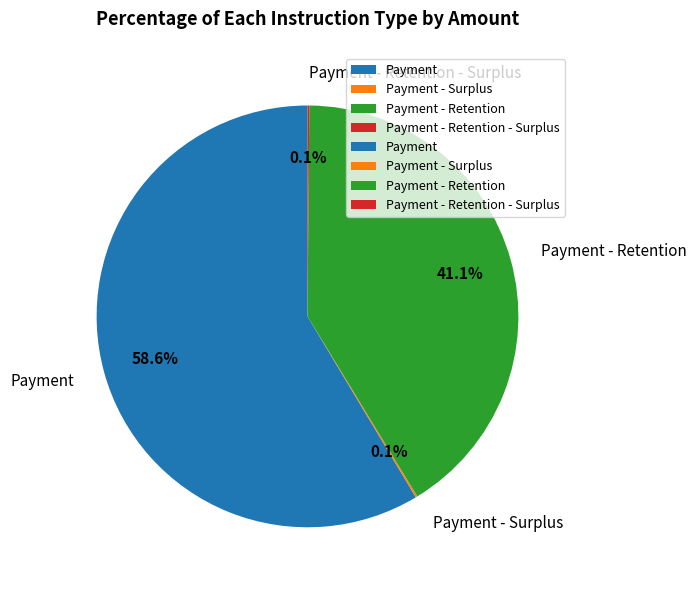

Does any single category account for the majority?

Yes